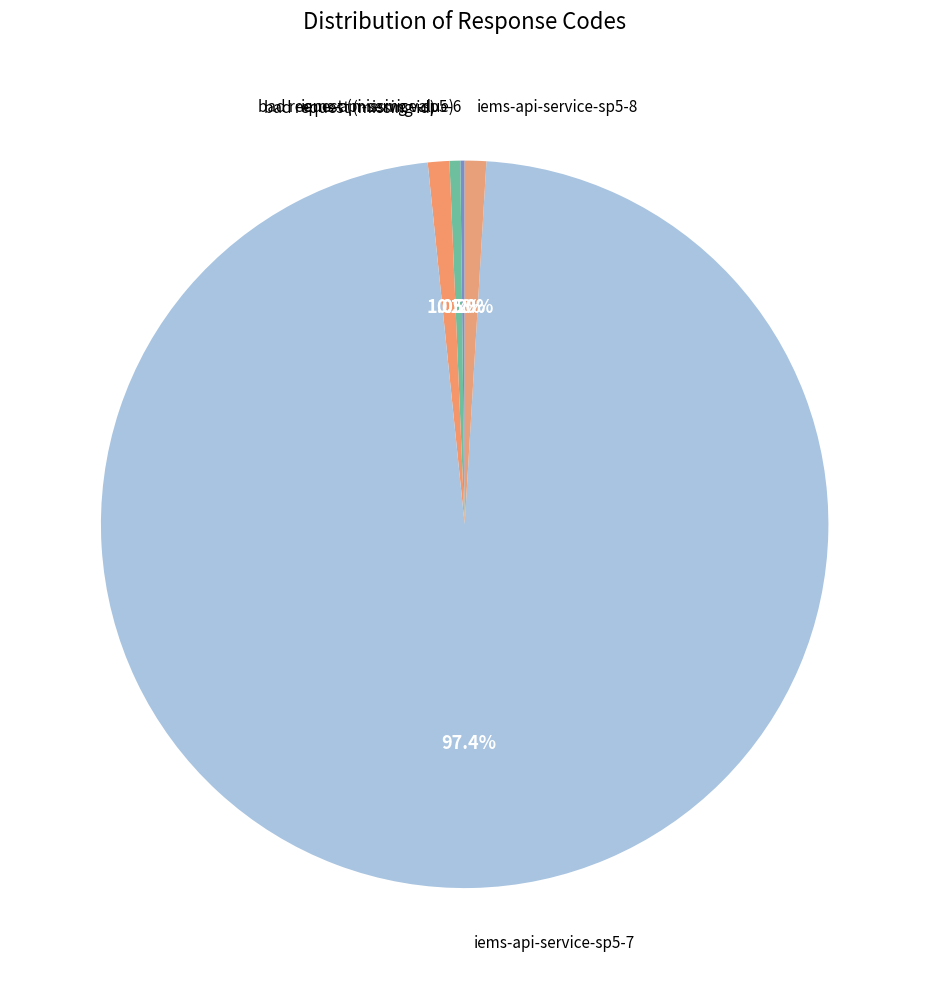

How many segments does this pie chart have?

5